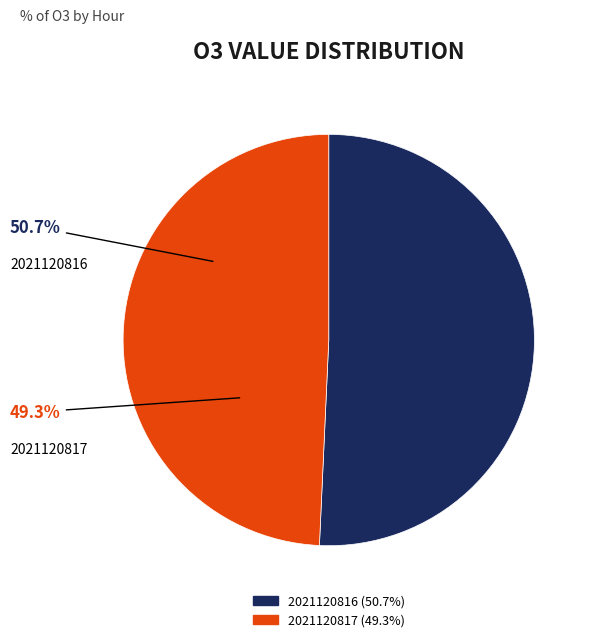

Which category has the smallest portion of the pie?

2021120817